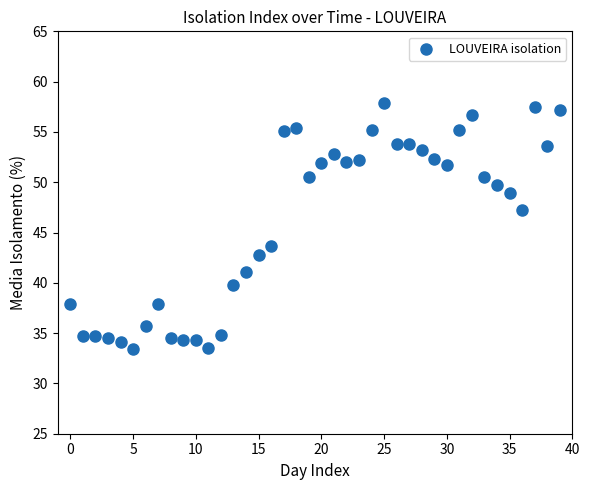

What is the range of Y values (max minus min)?

24.4